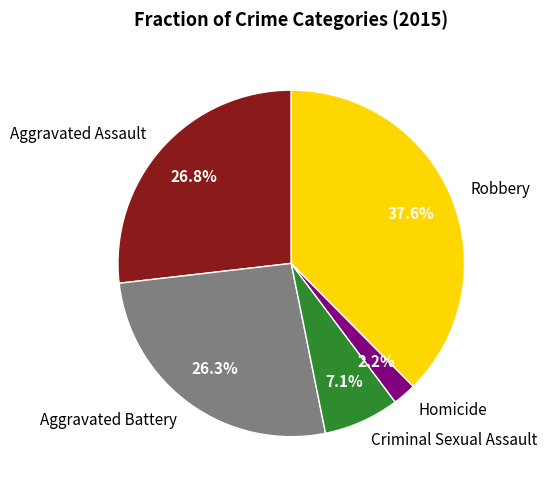

Which slice is the smallest?

Homicide